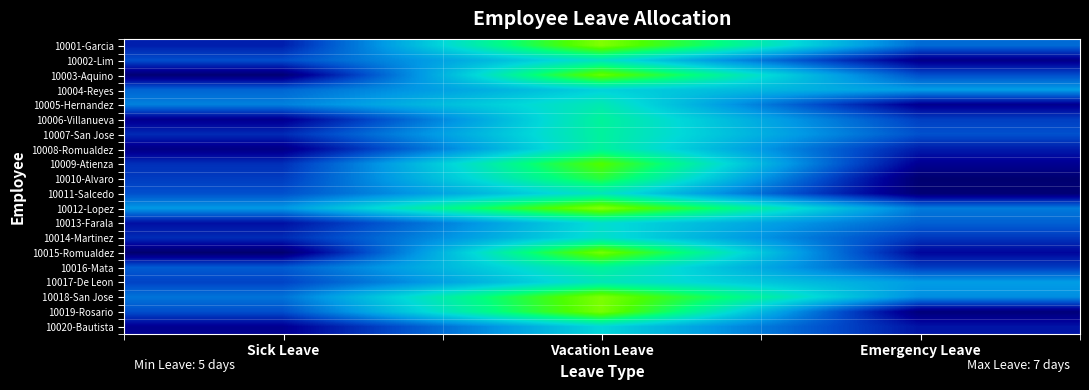

Which category has the highest value across all series?

Vacation Leave